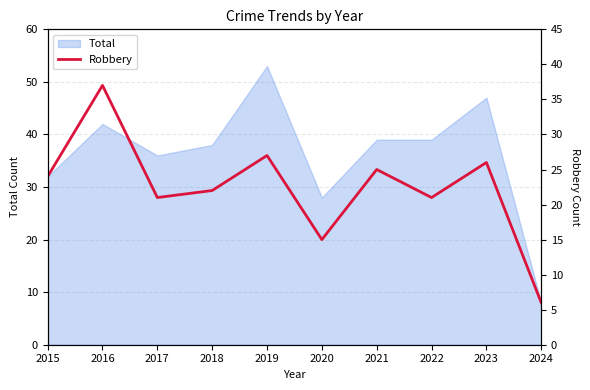

The value of Total at 2022 is 56. True or false?

False